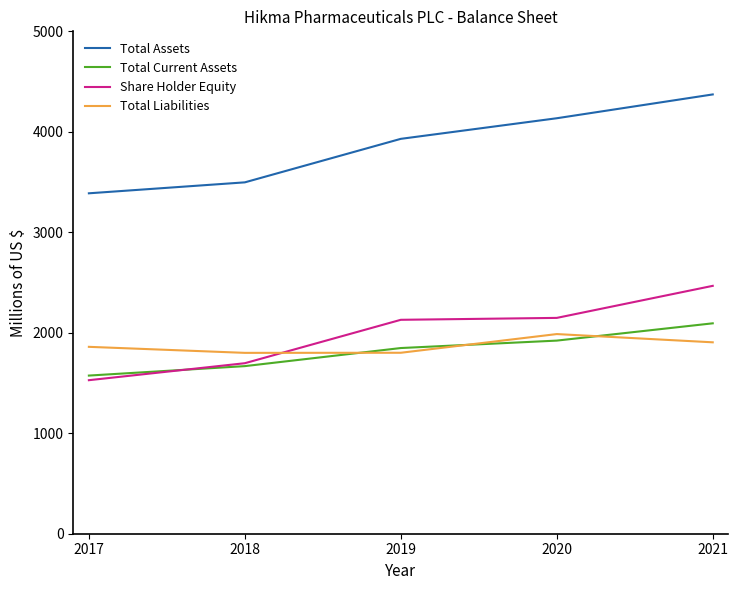

Rank the series at 2017 from highest to lowest value.

Total Assets, Total Liabilities, Total Current Assets, Share Holder Equity